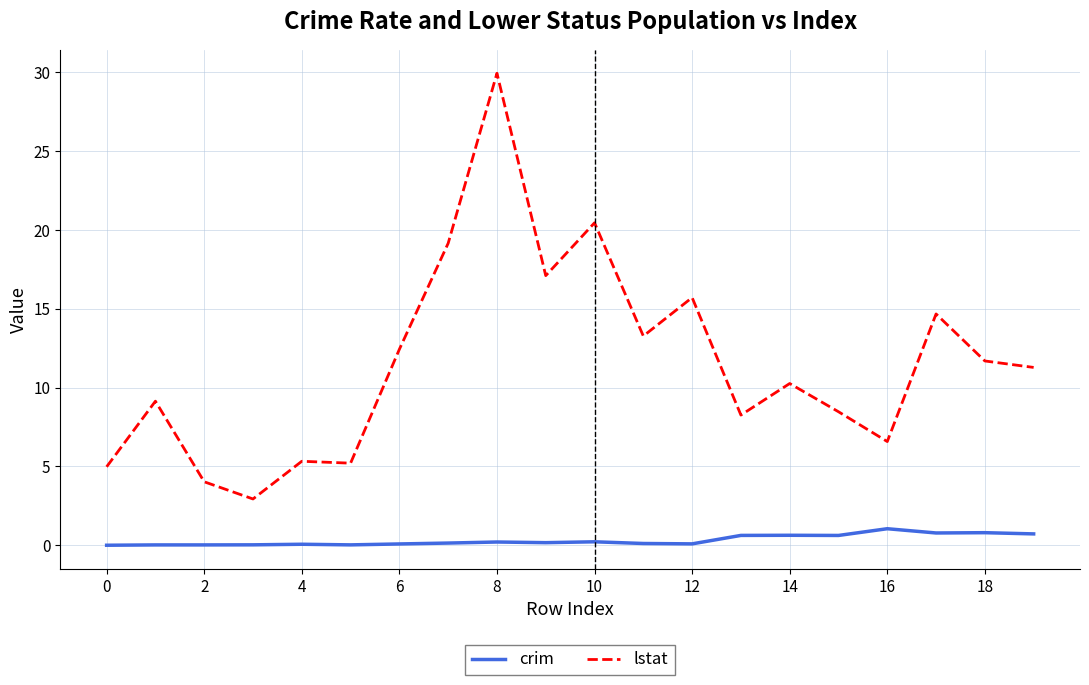

What are all the series names shown in the legend?

crim, lstat